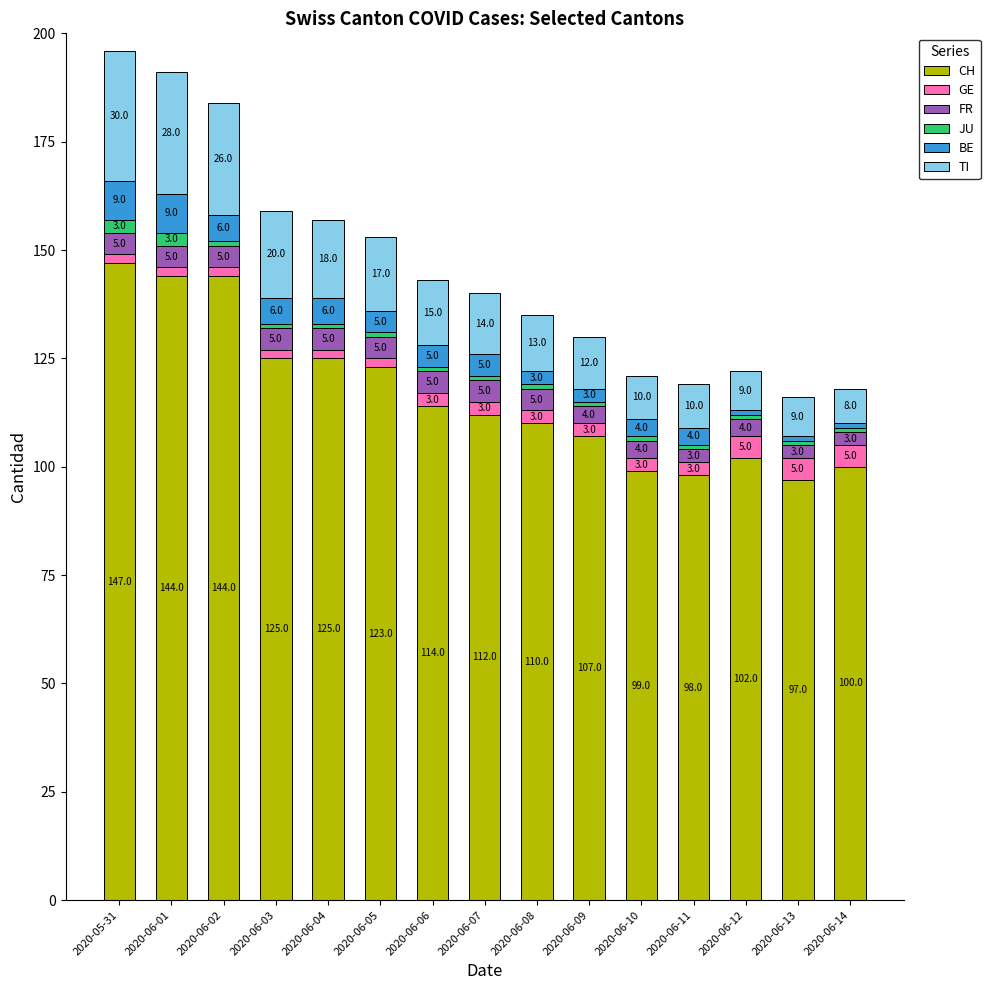

At which category is the sum across all series the highest?

2020-05-31